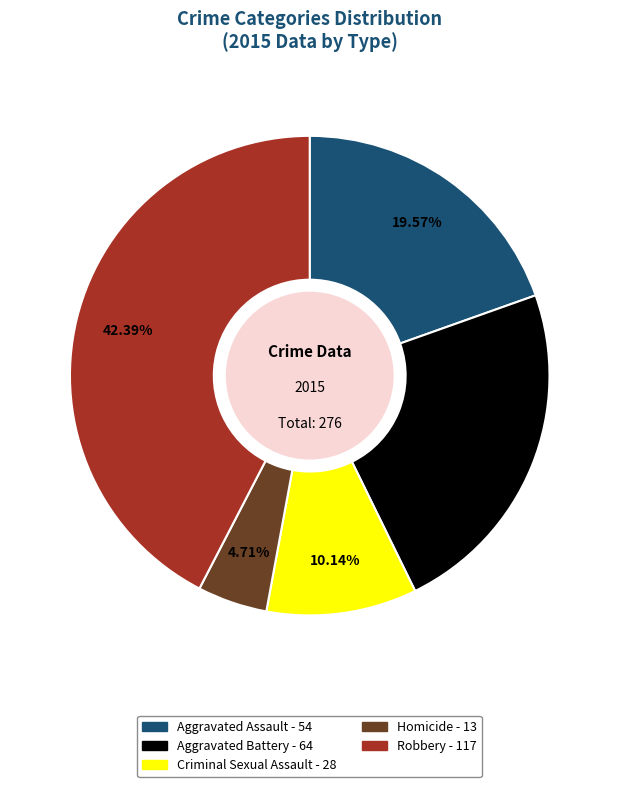

Rank the categories by value from lowest to highest.

Homicide, Criminal Sexual Assault, Aggravated Assault, Aggravated Battery, Robbery